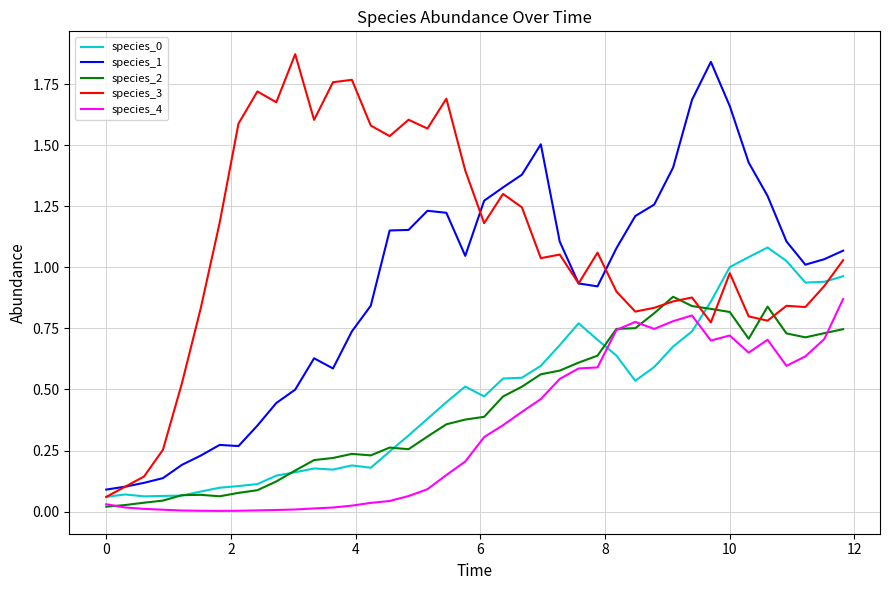

How many distinct data groups are displayed?

5